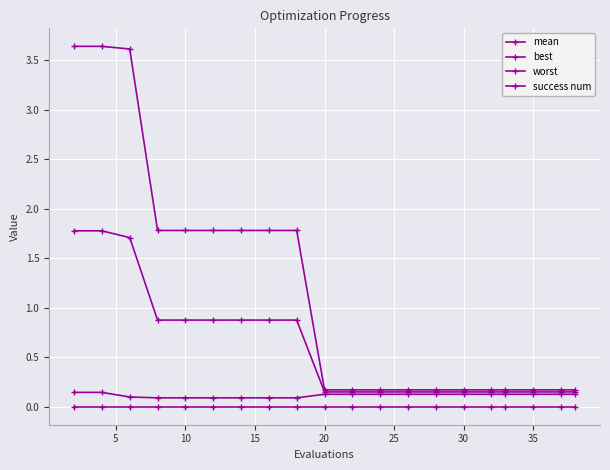

Which category has the lowest value in the best series?

15